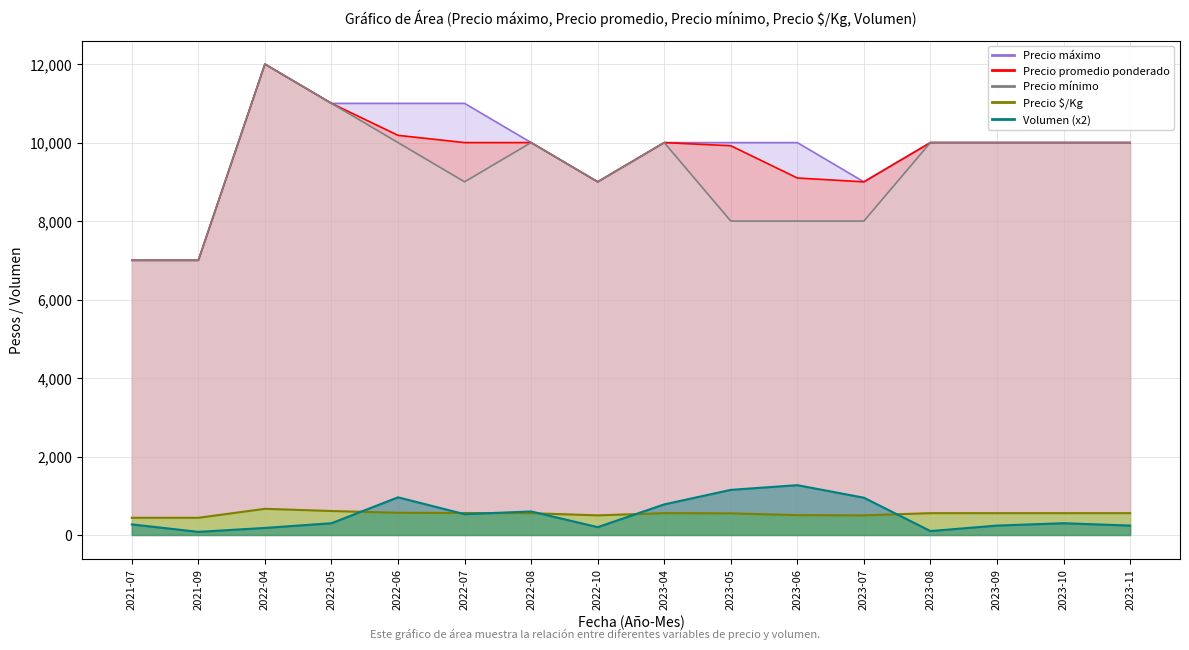

Does the chart display data point markers on the line(s)?

No